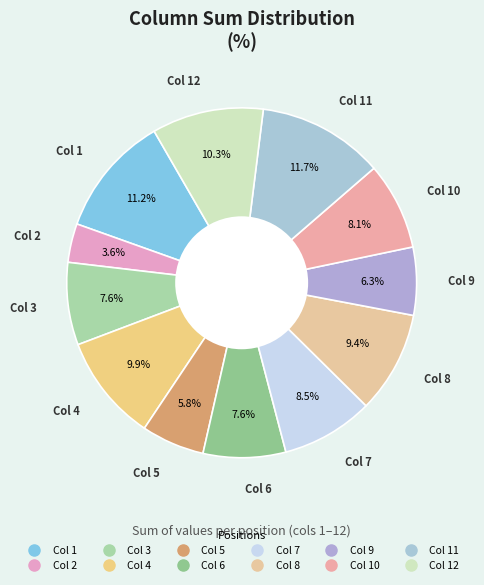

How many segments does this pie chart have?

12